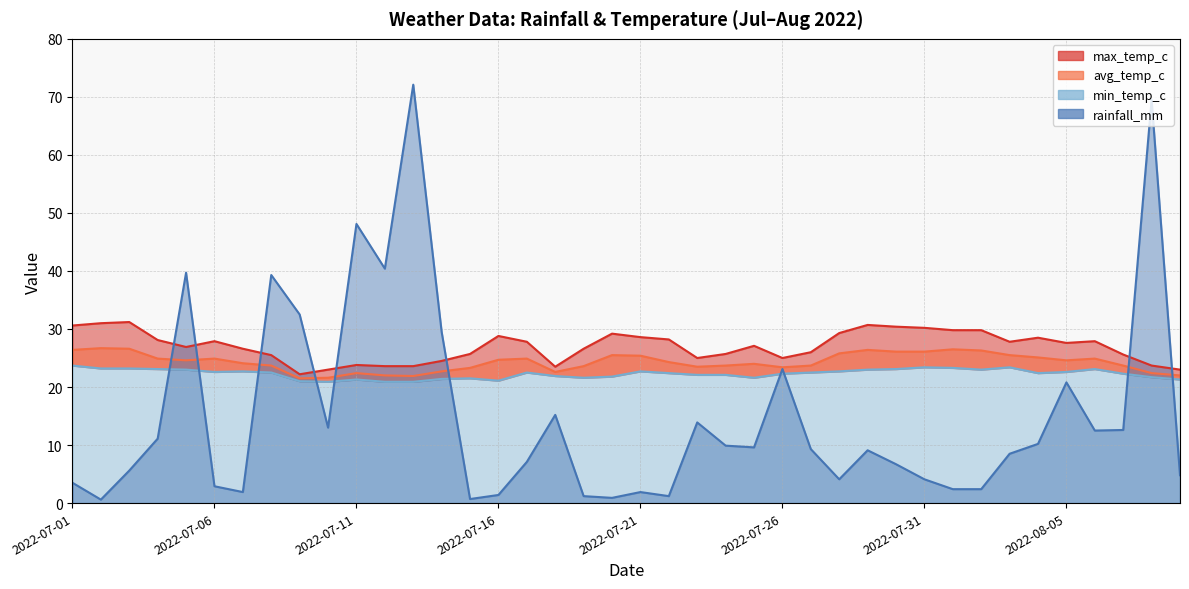

What position from the right is 2022-07-22?

19